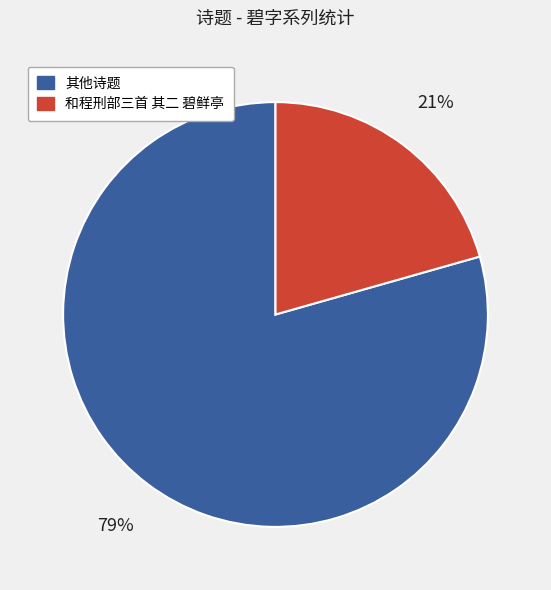

Count the number of slices in the pie.

2